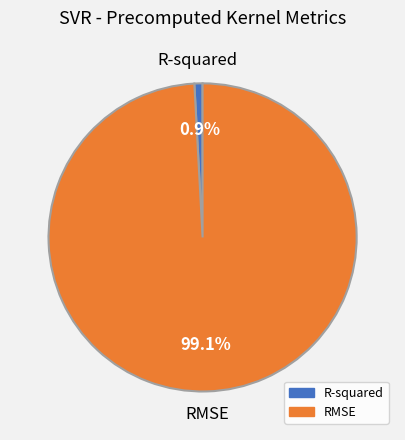

Does any single category account for the majority?

Yes